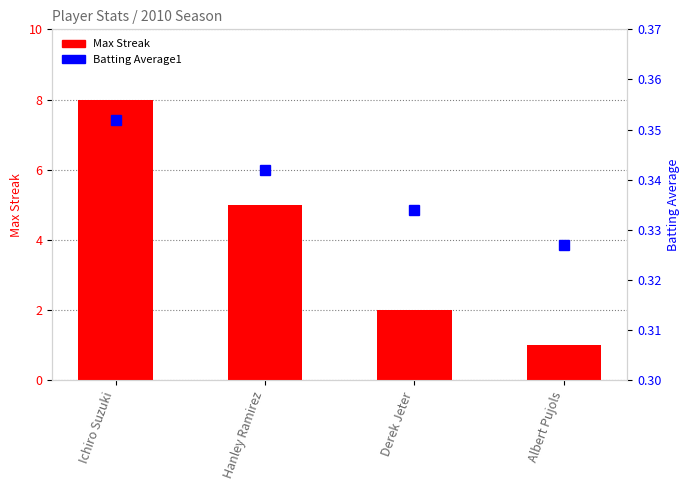

Reading left to right, transcribe all the data shown in this chart.

Max Streak: Ichiro Suzuki=8.0	Hanley Ramirez=5.0	Derek Jeter=2.0	Albert Pujols=1.0
Batting Average1: Ichiro Suzuki=0.4	Hanley Ramirez=0.3	Derek Jeter=0.3	Albert Pujols=0.3